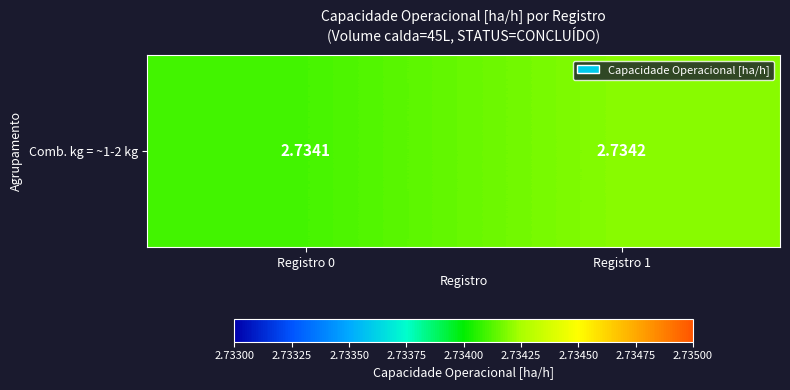

True or false: the data shows 2.7 at Registro 1.

True